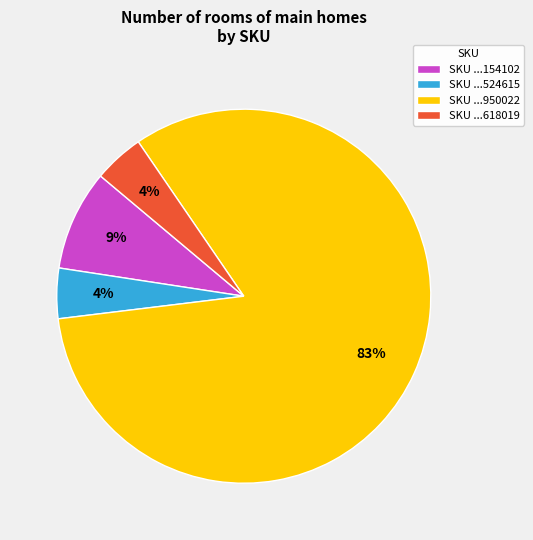

Is it true that SKU ...950022 is 83% of the pie?

True